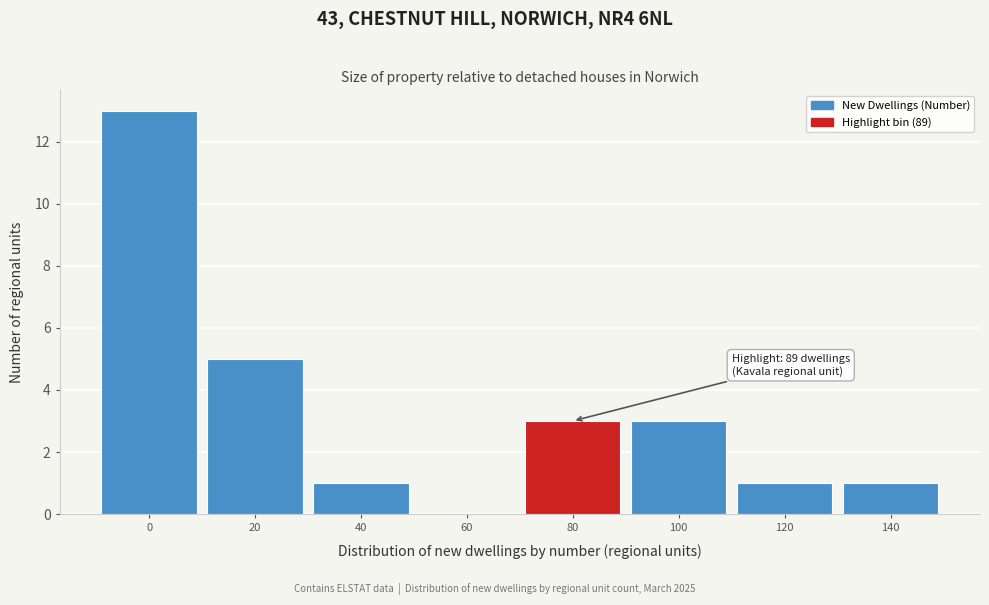

Reading left to right, what are all the values shown in this chart?

0=13	20=5	40=1	60=0	80=3	100=3	120=1	140=1